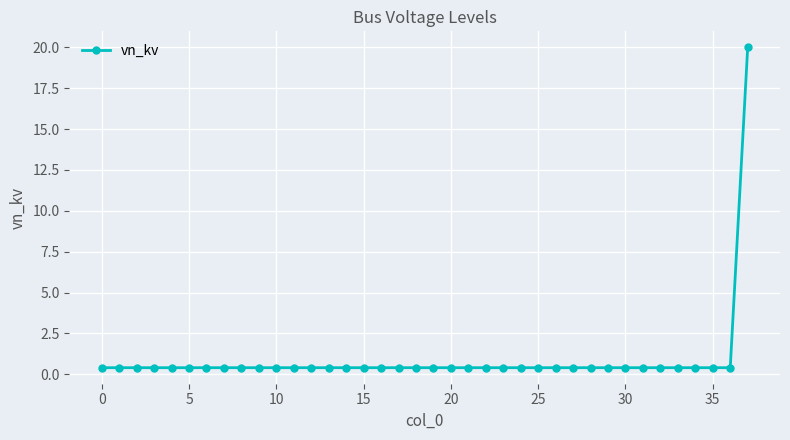

What is the sum of all values?

34.8